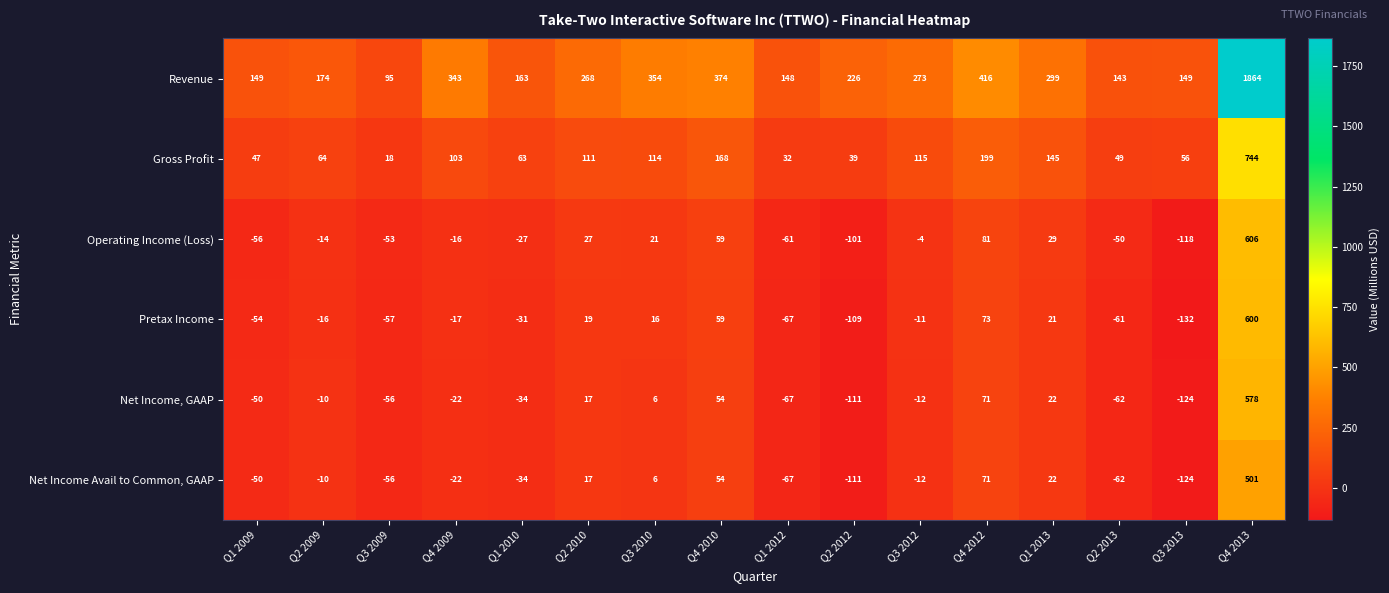

At which category does the chart reach its minimum across all series?

Q3 2013